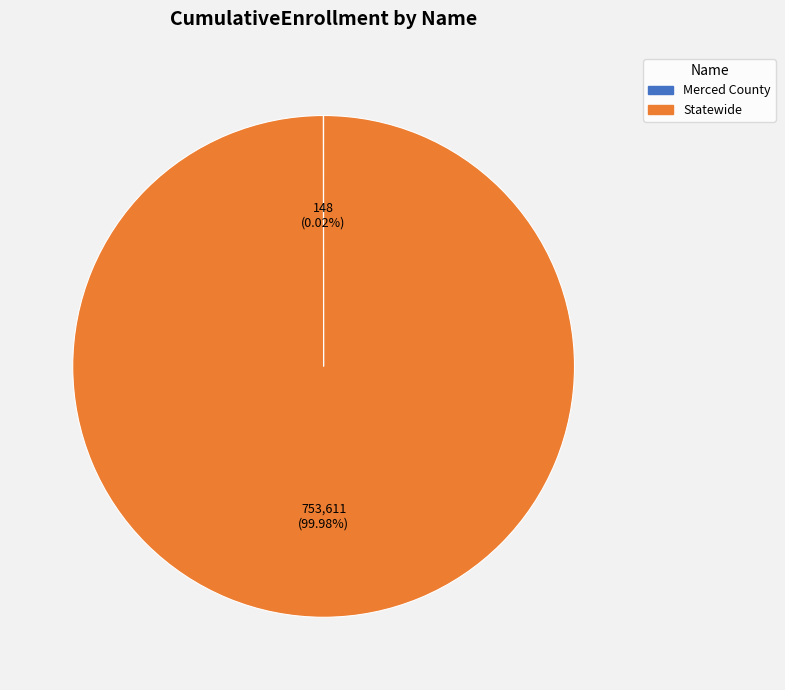

Which slice is the largest?

Statewide